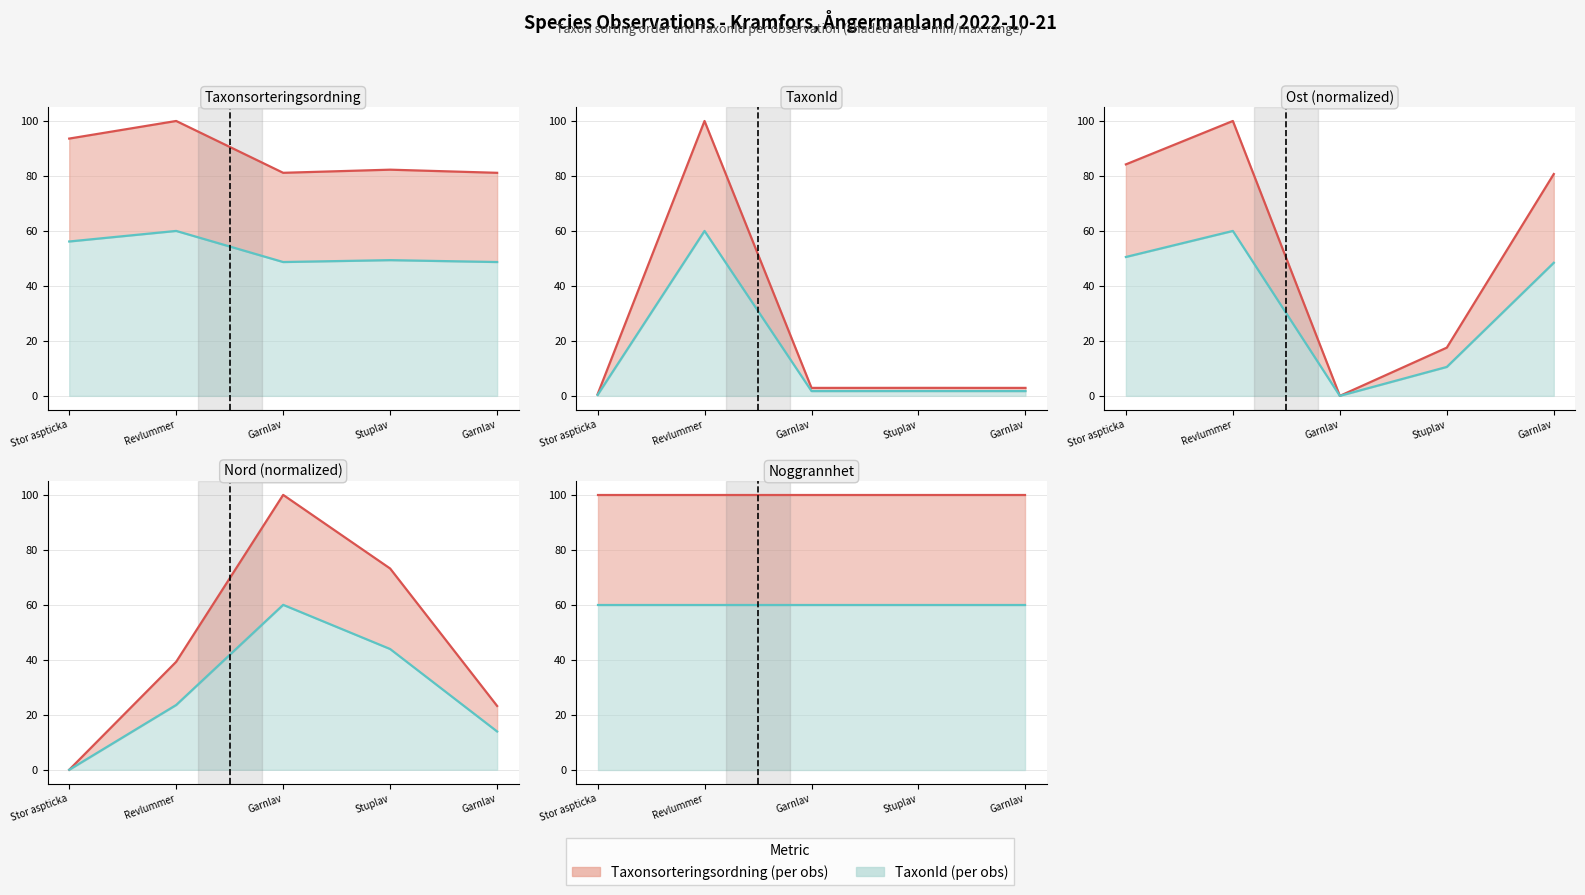

What is the sum of the Upper (Taxonsorteringsordning) values at Revlummer and Stor aspticka?

200